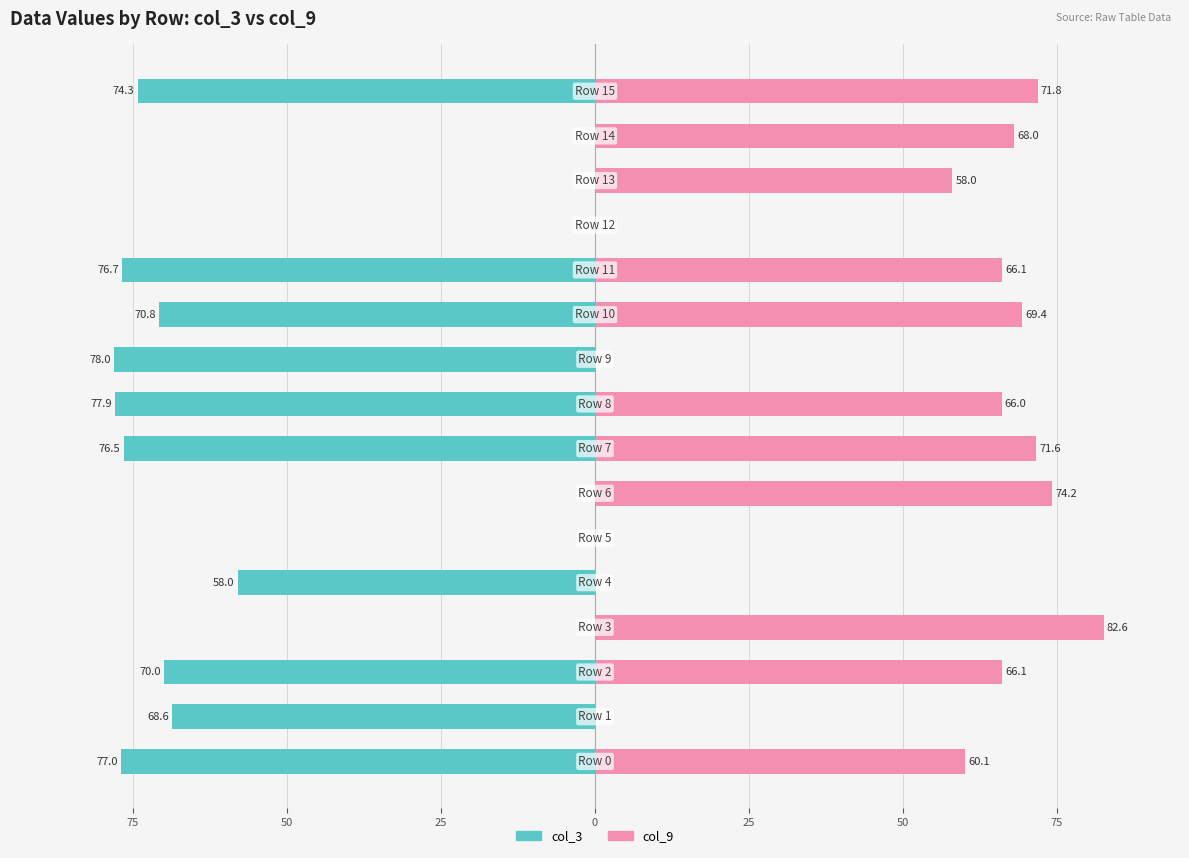

What is the greatest value displayed?

82.6